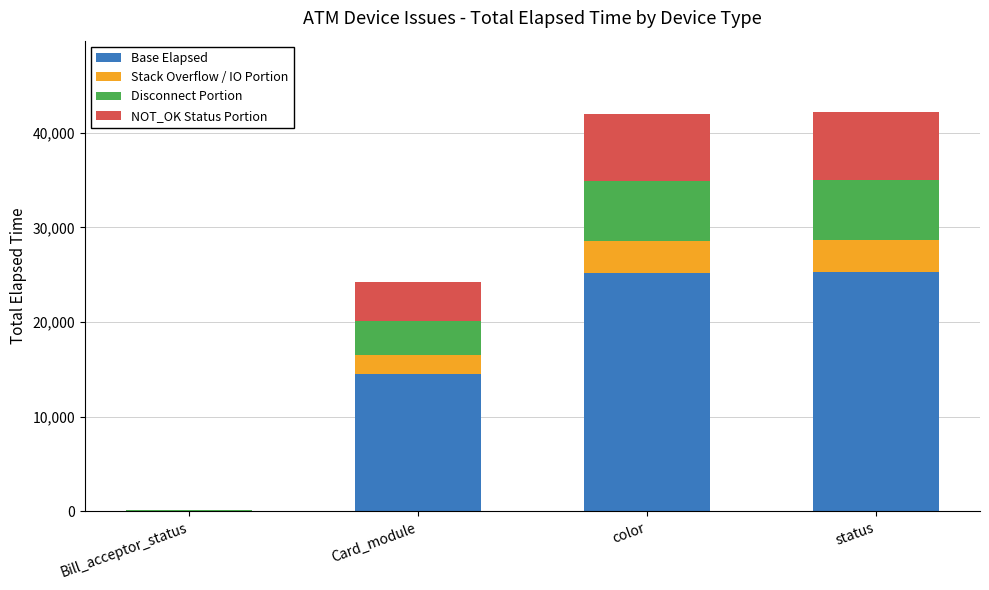

Where is Base Elapsed nearest to the value 12679?

Card_module